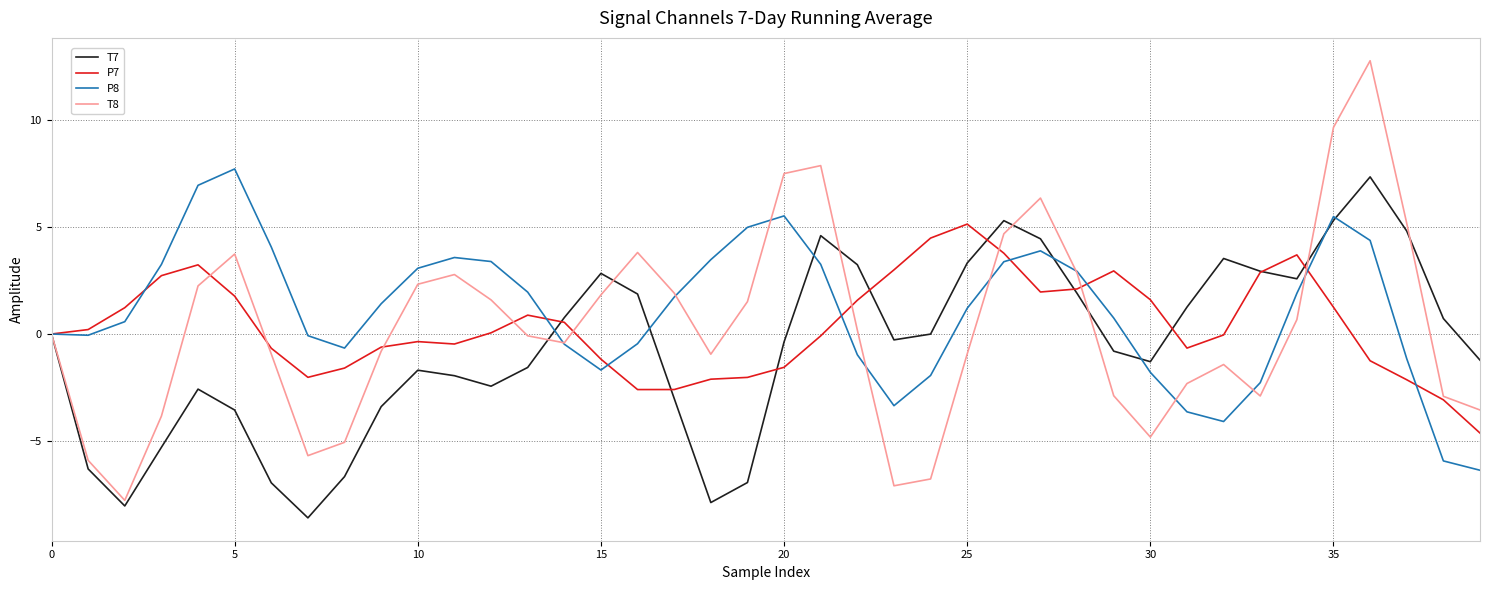

What is the maximum value for T7?

7.3